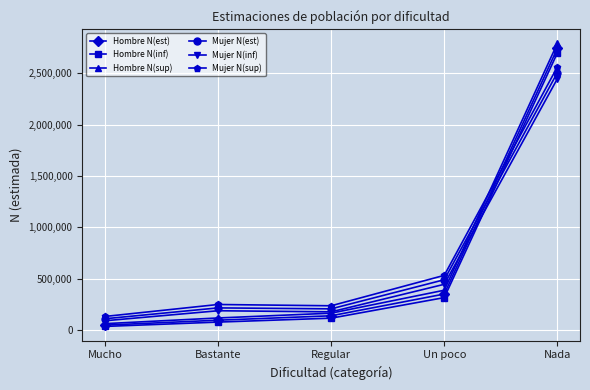

Is the value of Hombre N(sup) at Regular greater than the value of Hombre N(est) at Bastante?

Yes